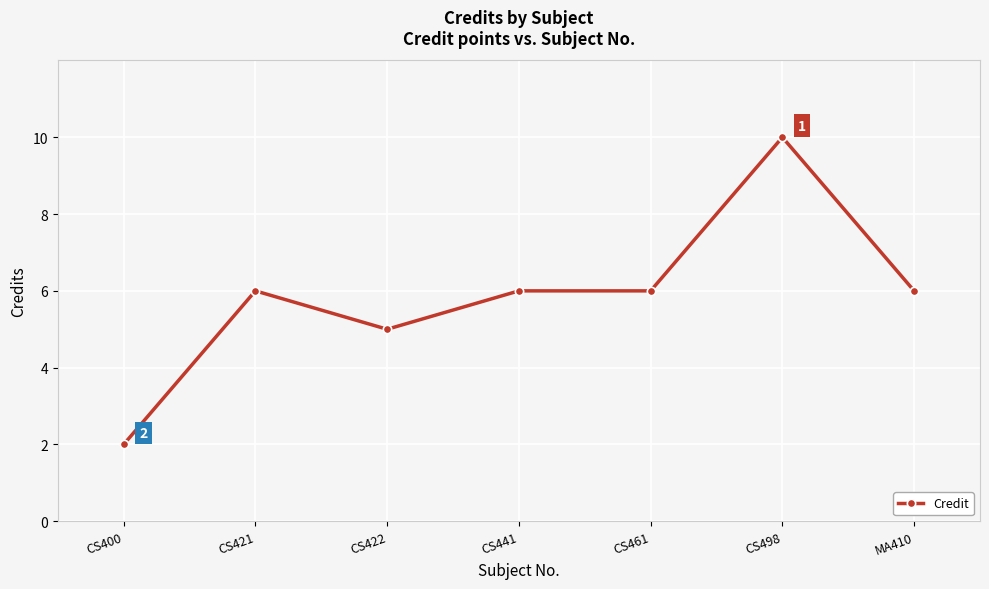

At which category does the chart reach its peak across all series?

CS498